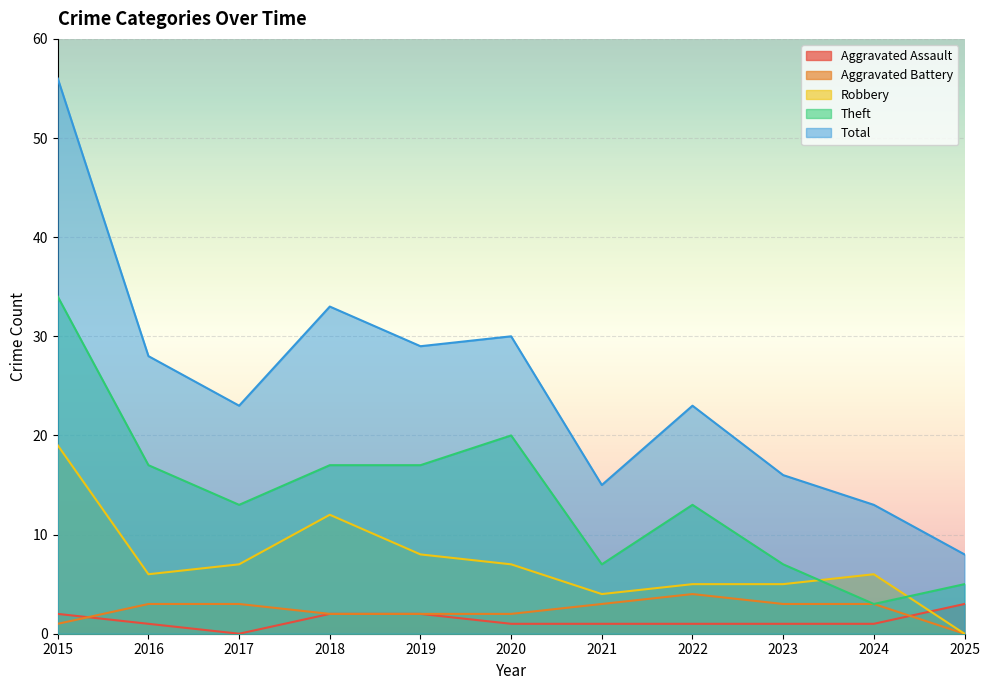

What is the difference between the maximum and minimum values in the Total series?

48